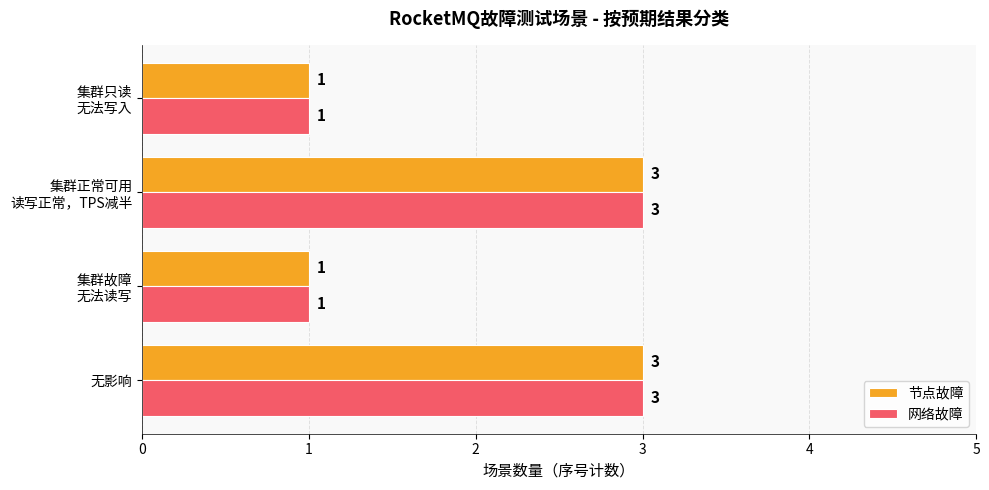

Count the 节点故障 values in the range 1 to 3.

4